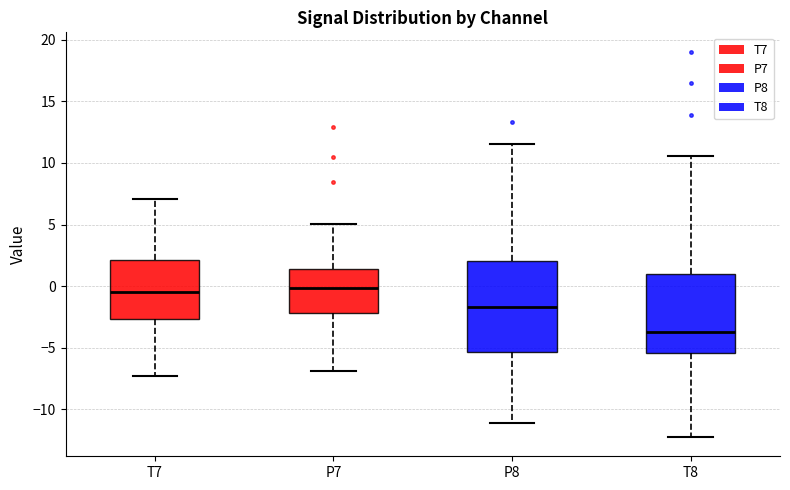

Which box is the tallest, from its lower edge to its upper edge?

P8